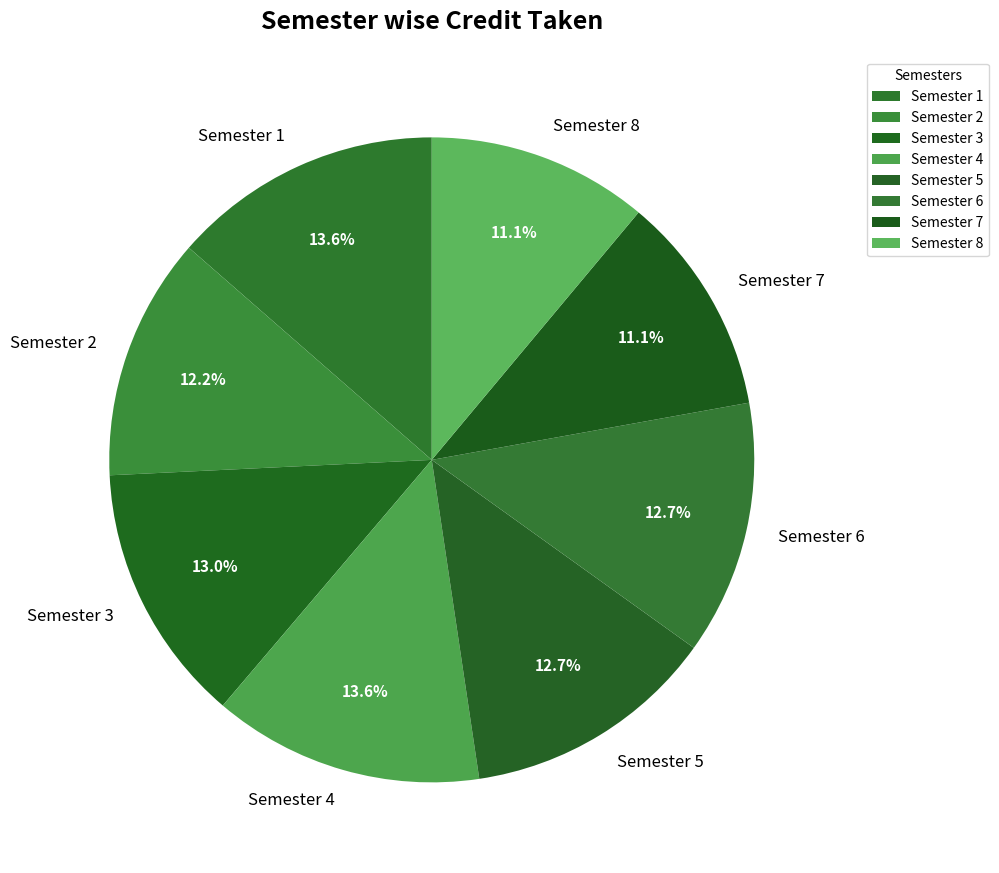

What is the ratio of the value at Semester 7 to the value at Semester 1?

0.8